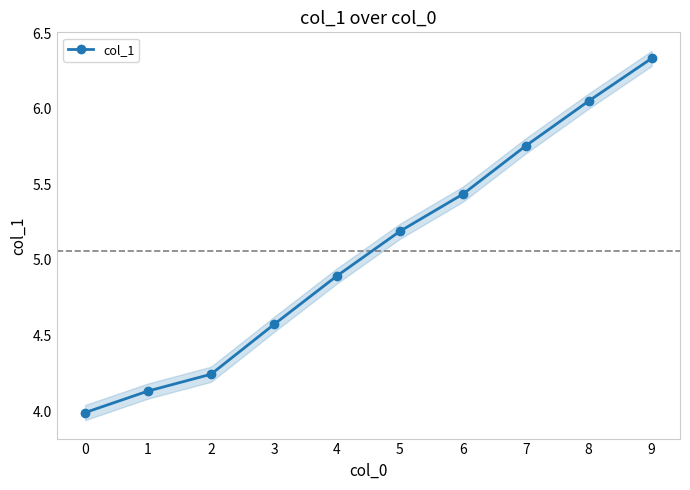

What is the difference between the second highest and minimum values?

2.1